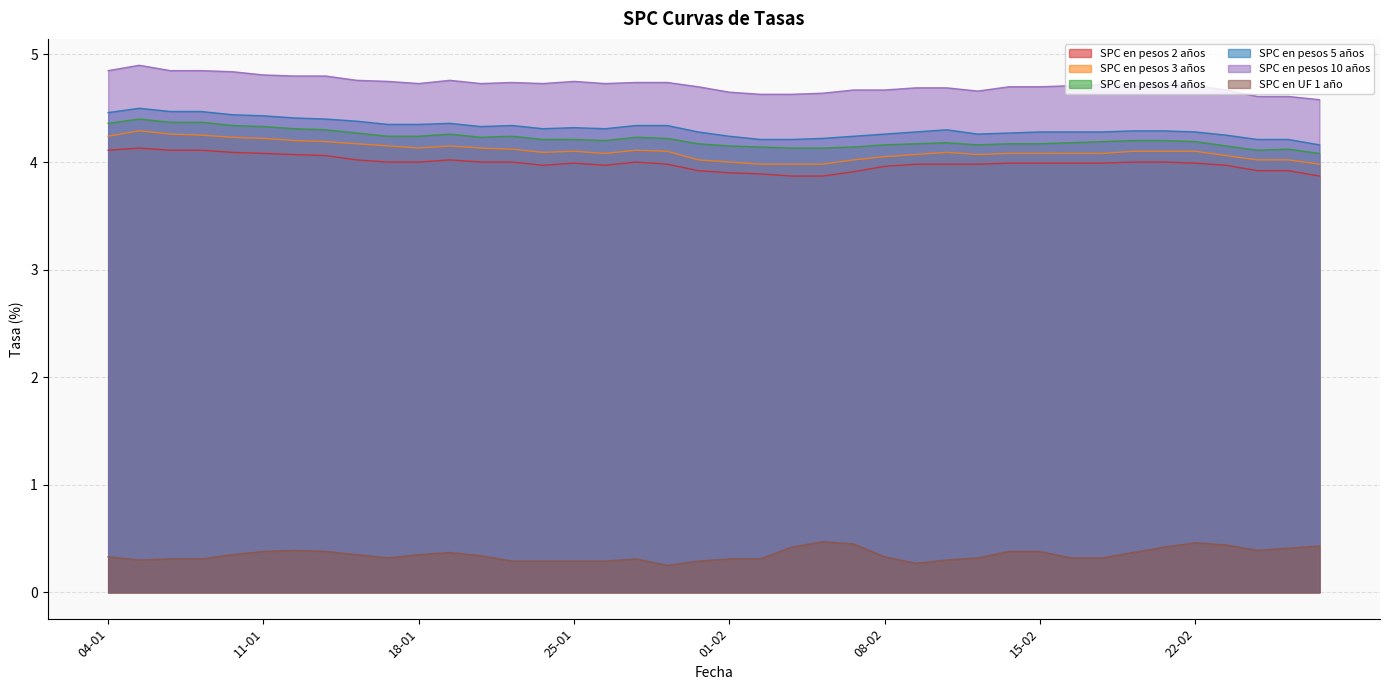

How many lines are shown in the chart?

6